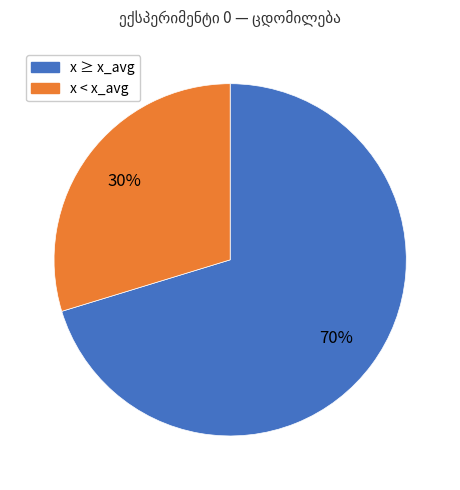

Does any single category account for the majority?

Yes